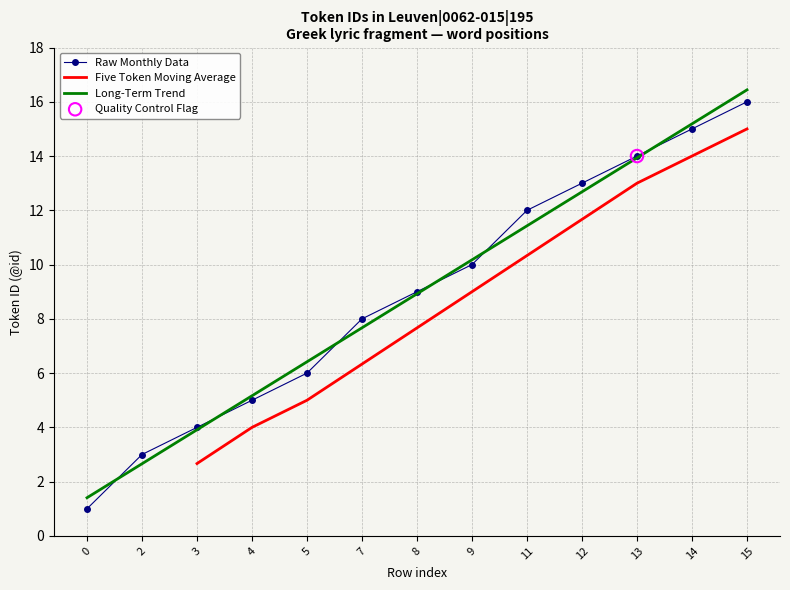

What is the change in value from 11 to 15?

+4